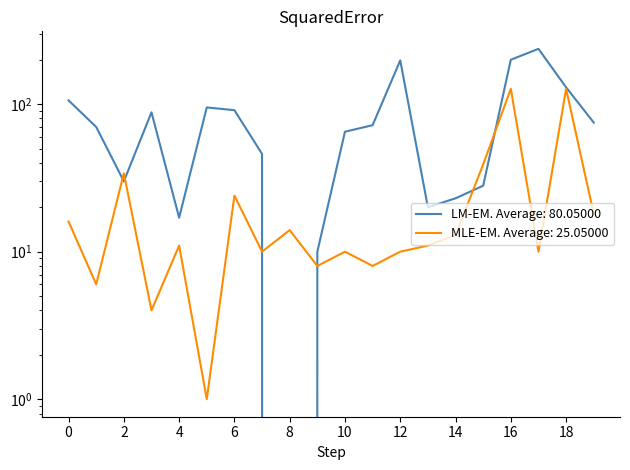

List the series in order of their peak value, lowest first.

NUMERO_VIA_GENERADORA_DIRECCION, NUMERO_PLACA_DIRECCION